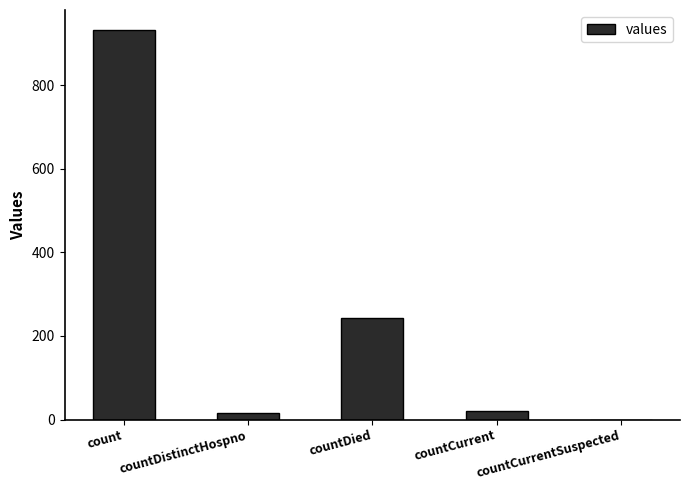

Reading left to right, list all the values displayed in this chart.

count=933	countDistinctHospno=16	countDied=242	countCurrent=21	countCurrentSuspected=0